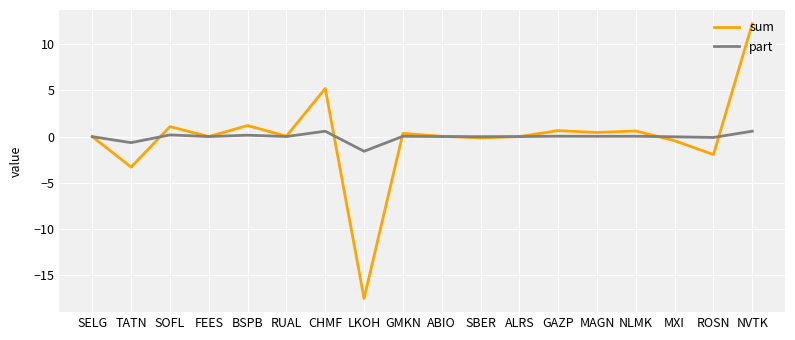

Rank the series by their maximum value, from highest to lowest.

sum, part